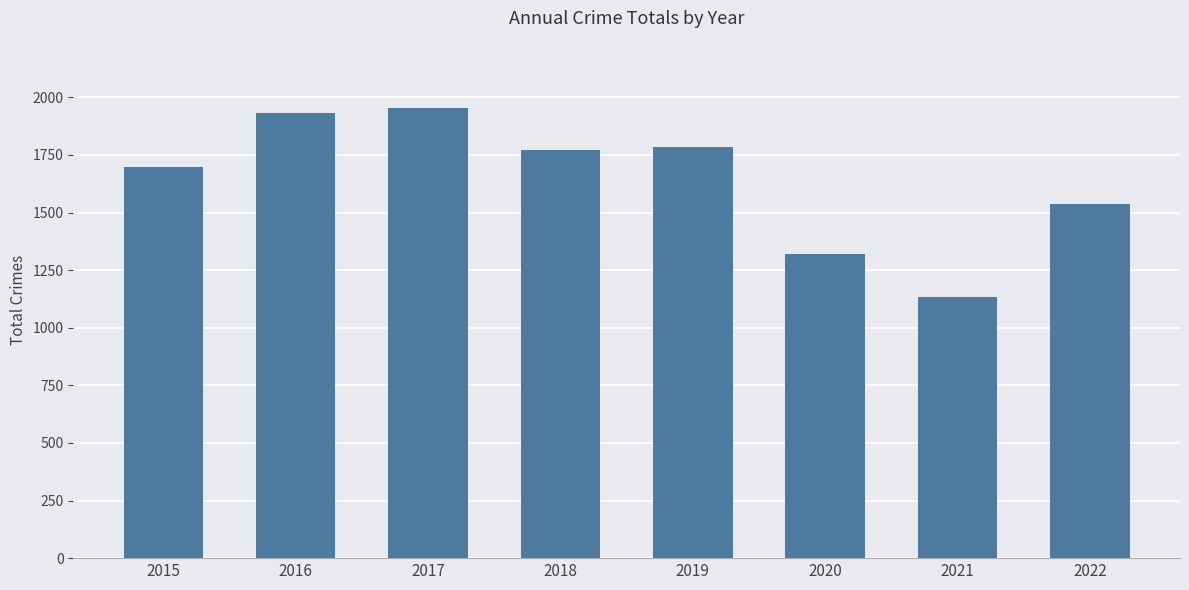

Which category has the lowest value across all series?

2021